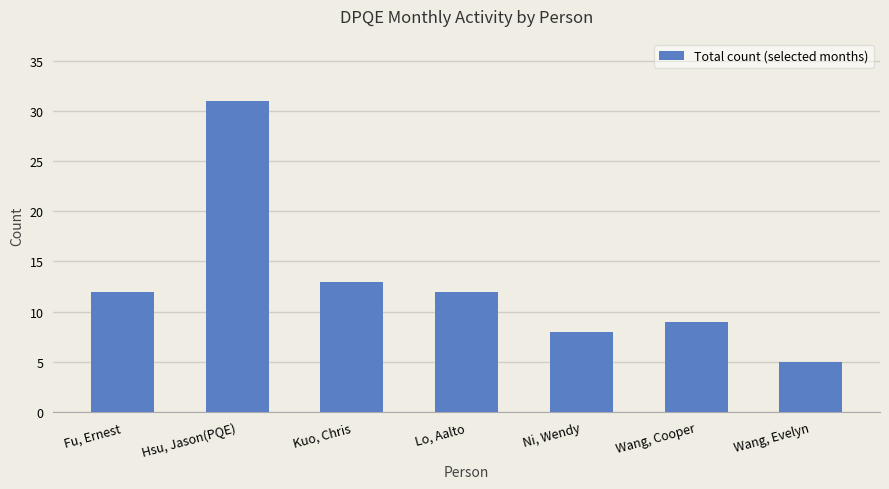

Is it true that the value at Fu, Ernest is 5?

False